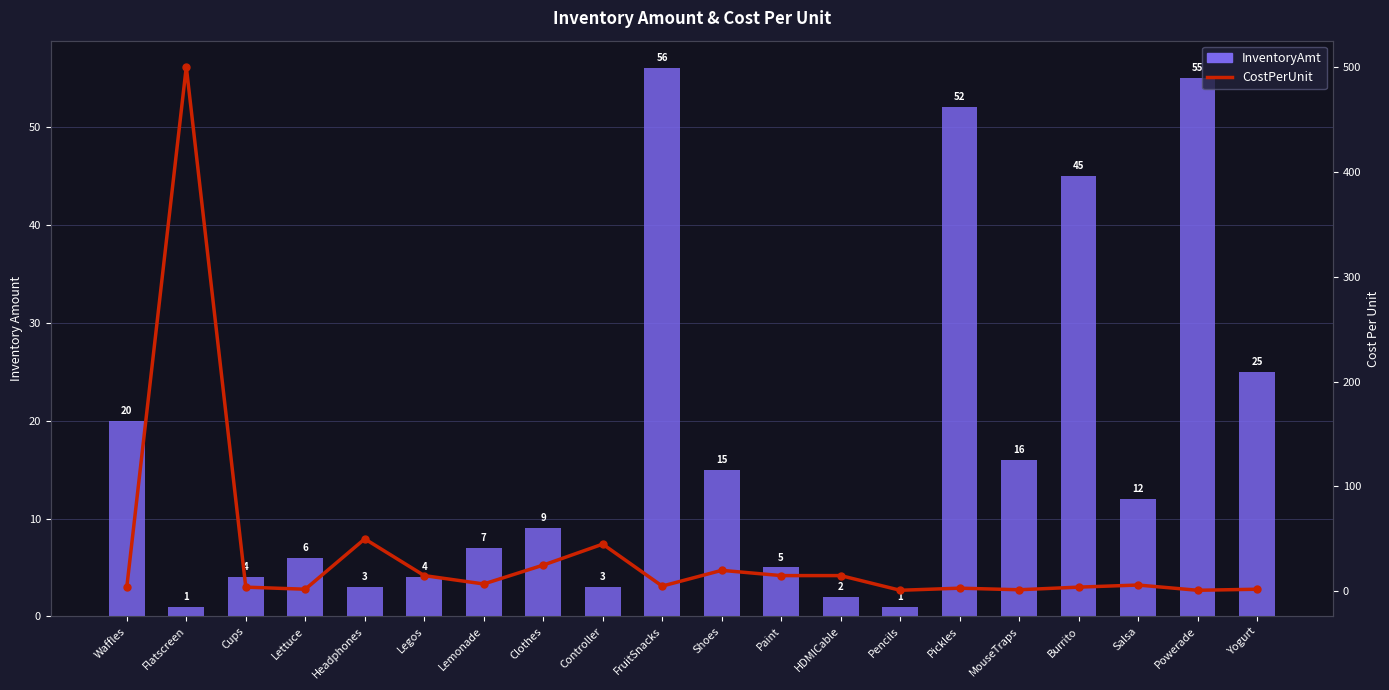

Which series changed the most between MouseTraps and Burrito?

InventoryAmt